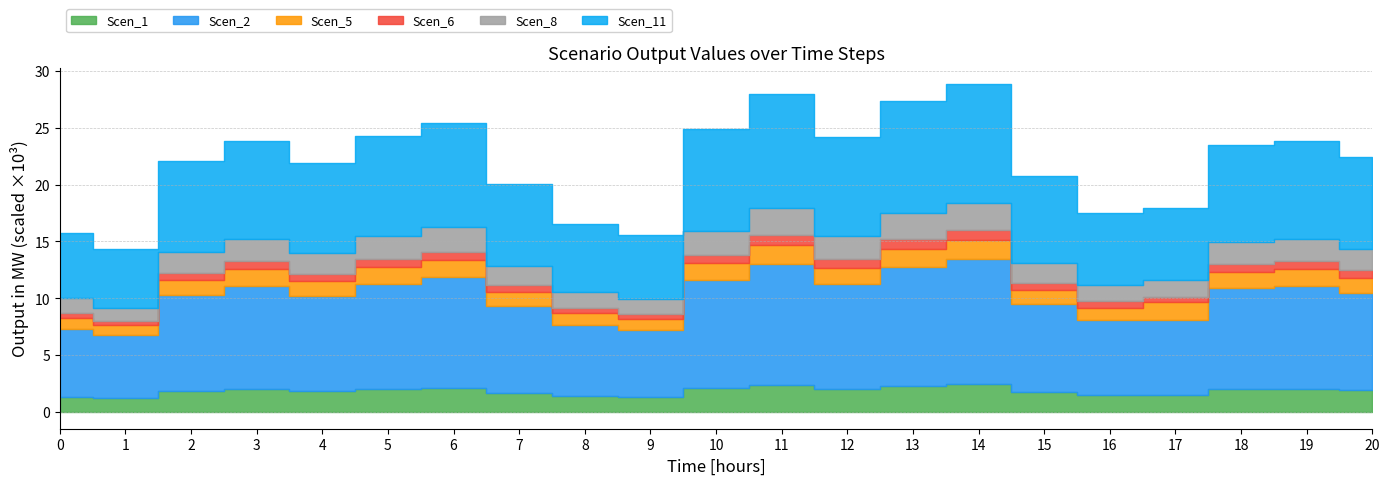

What is the highest value of the Scen_6 series?

853.6